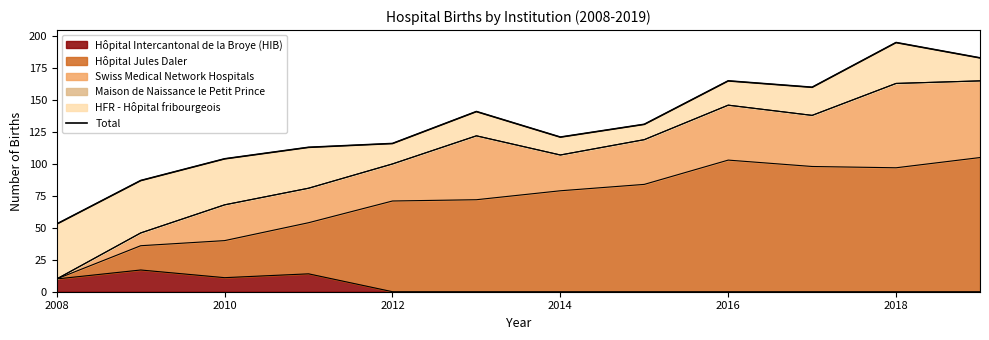

What is the smallest value displayed?

53